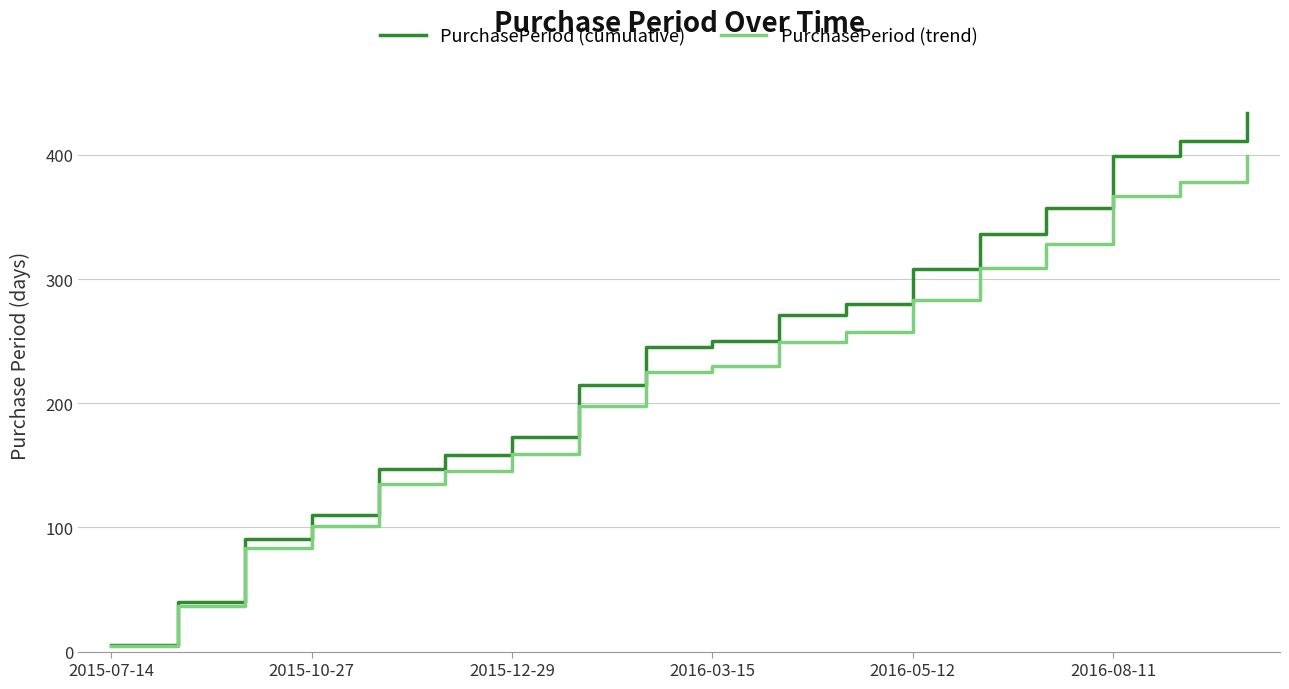

True or false: PurchasePeriod (cumulative) has more than 2 interior local peaks.

False